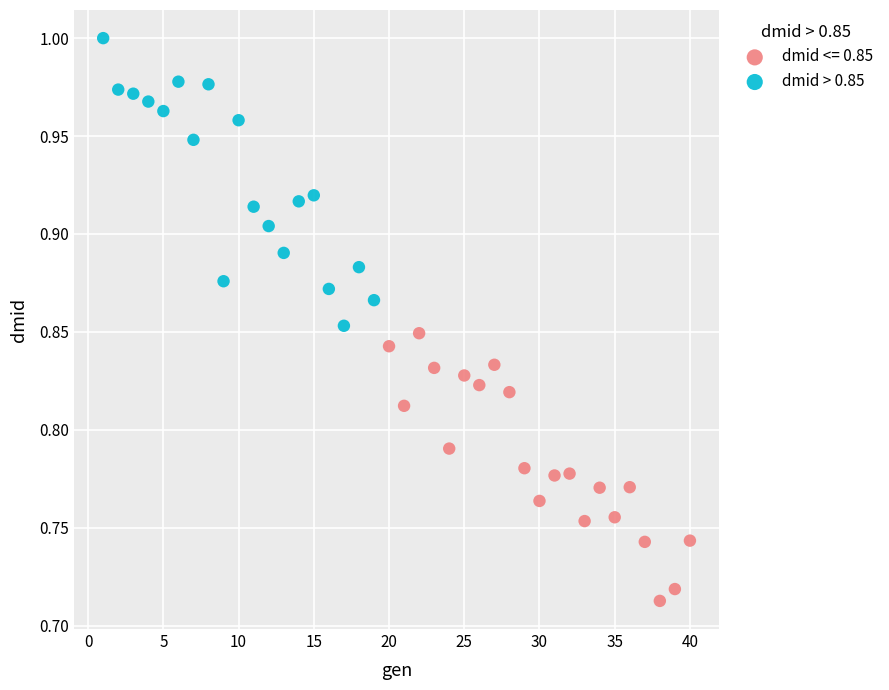

Which series contains the highest Y value?

dmid > 0.85